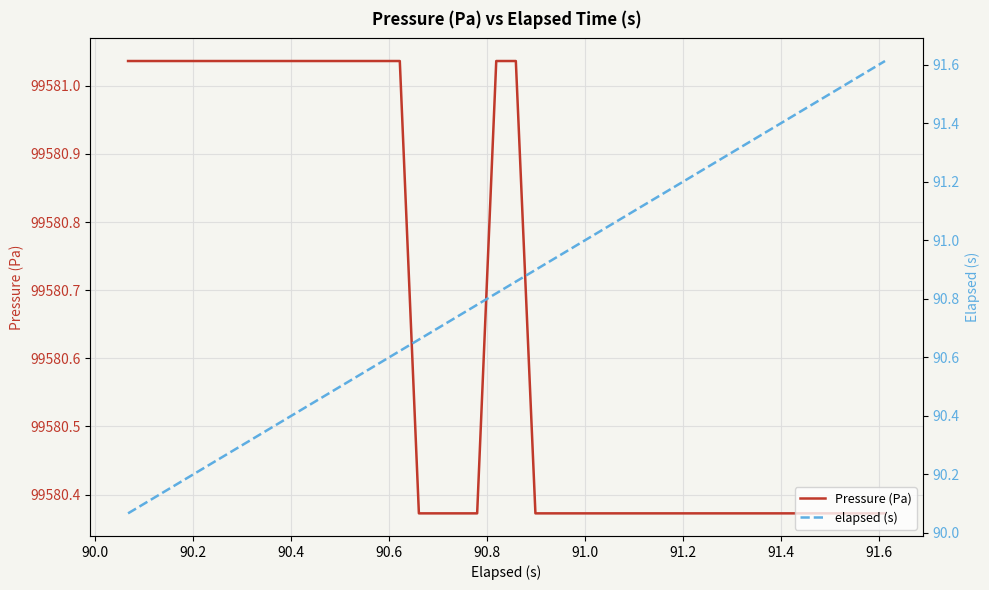

True or false: elapsed (s) has more than 0 points higher than both neighbors.

False